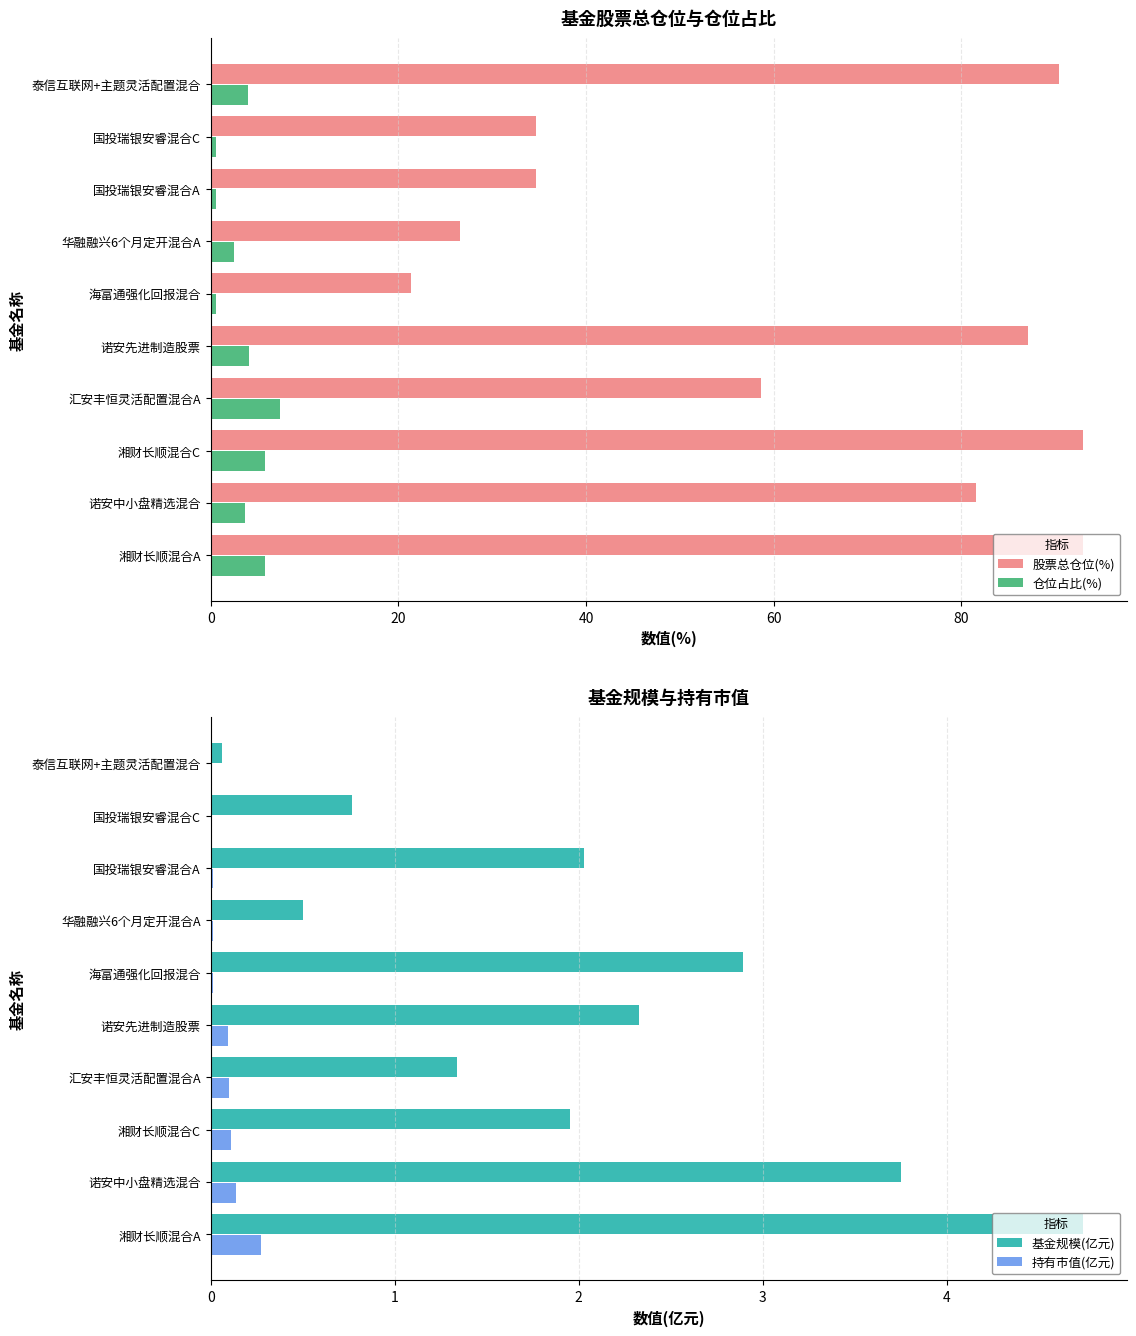

What are all the series names shown in the legend?

股票总仓位(%), 仓位占比(%), 基金规模(亿元), 持有市值(亿元)